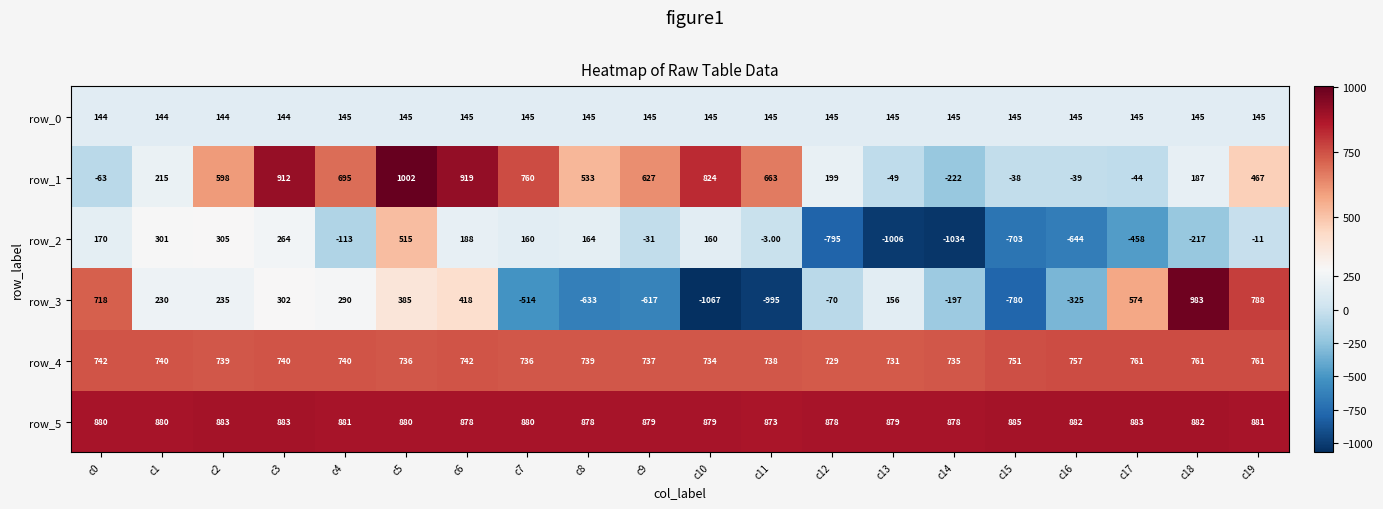

Which series has the largest range (max minus min)?

row_3